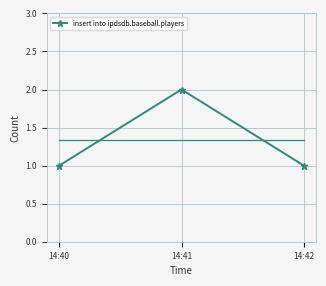

Is it true that the value at 14:42 is 1?

True